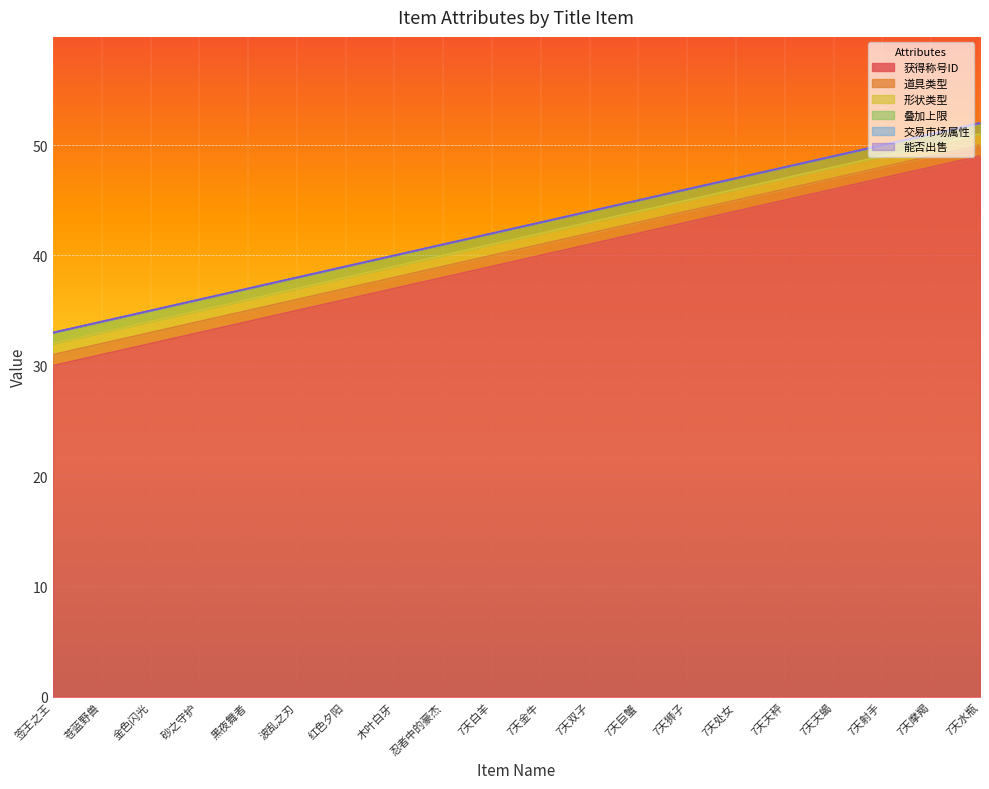

Between 7天天秤 and 忍者中的豪杰, which is larger?

7天天秤